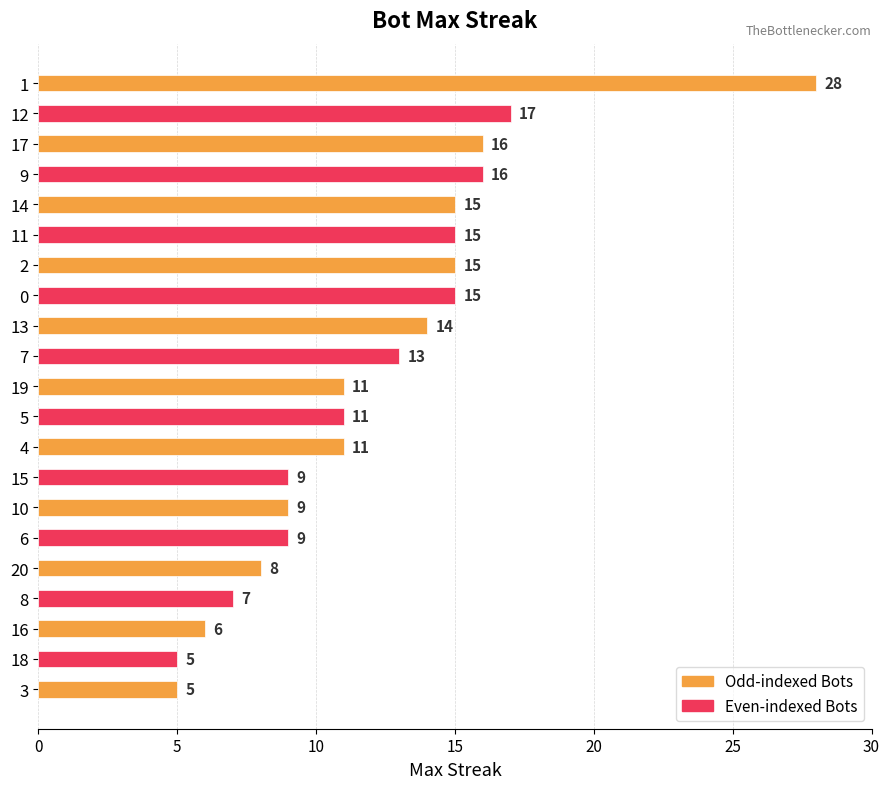

What is the change in value from 13 to 15?

-5